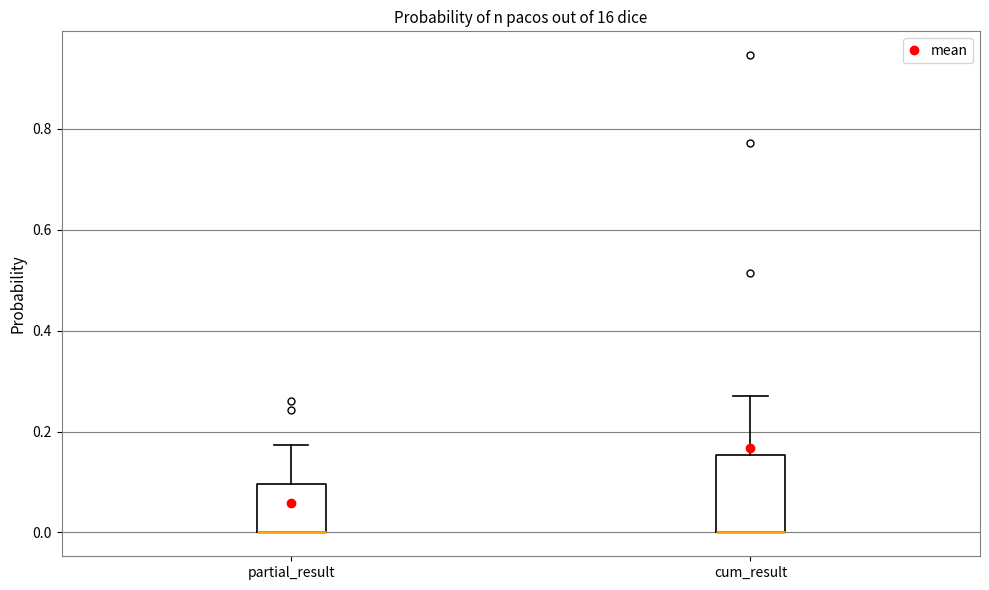

Reading left to right, transcribe this box plot: for each box, give where its median line is, the range the box spans, and where its two whiskers end, as read against the y-axis. The values are not printed on the chart, so give them approximately, as read against the axis.

partial_result: median 0.00 (drawn on the box's lower edge), box 0.00 to 0.10, whiskers 0.00 to 0.18
cum_result: median 0.00 (drawn on the box's lower edge), box 0.00 to 0.16, whiskers 0.00 to 0.28